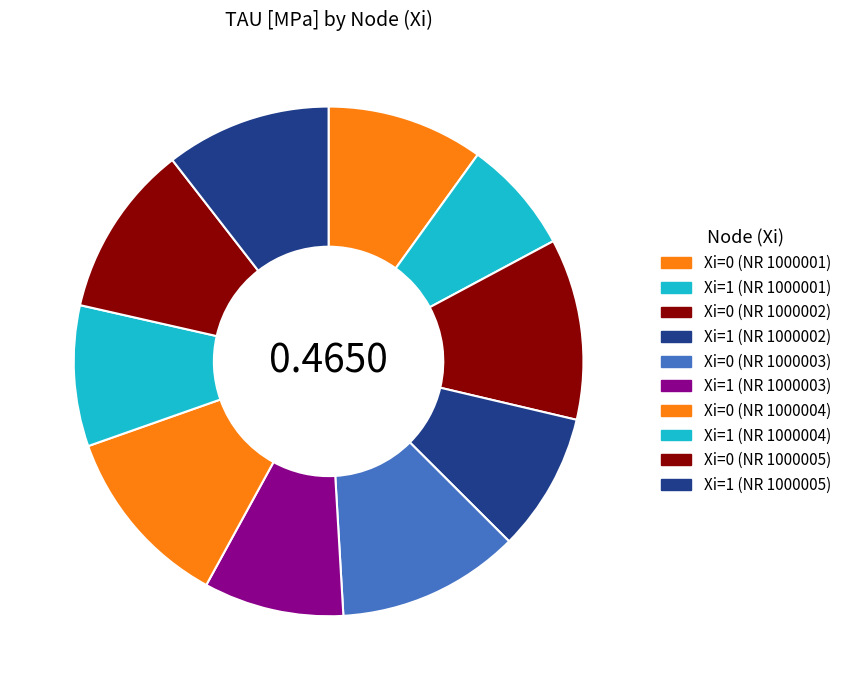

How many slices are in this pie chart?

10